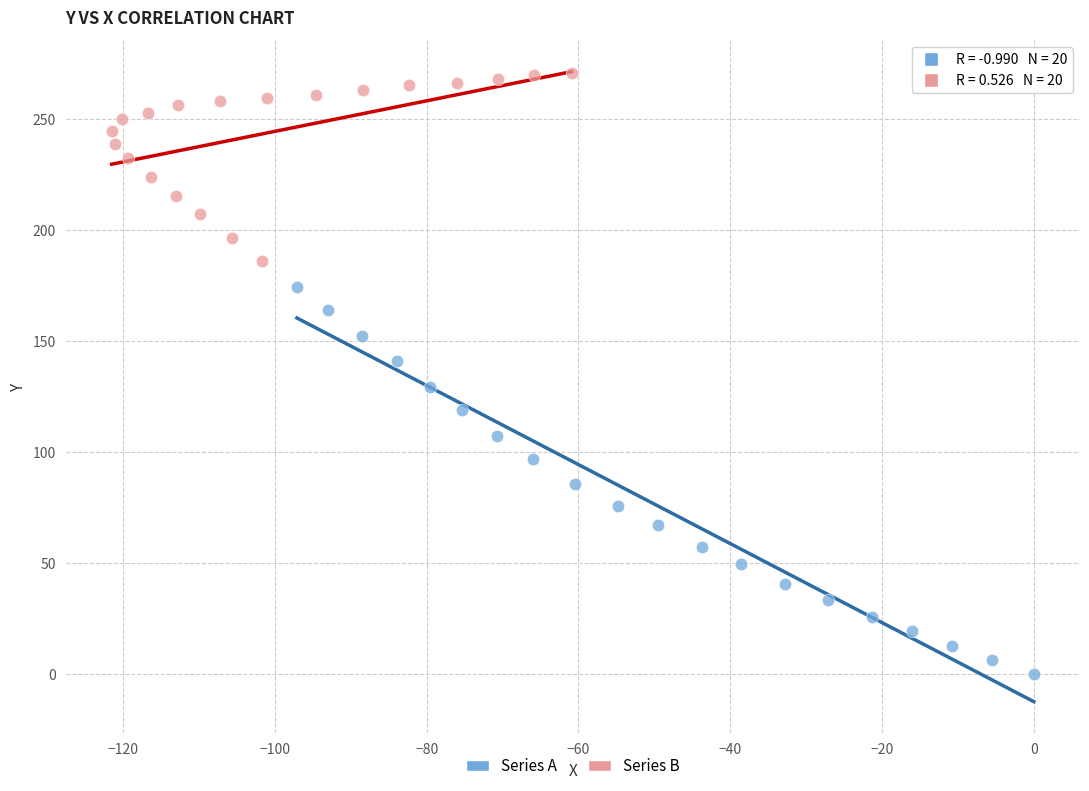

Which series has the widest spread of Y values?

Series A